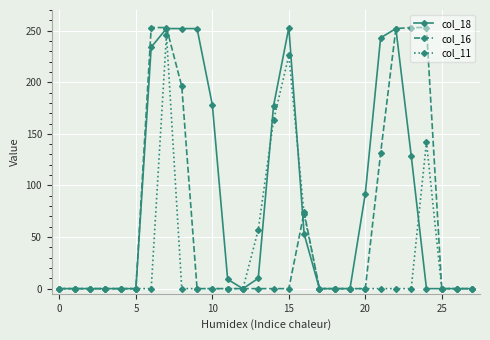

List the series in order of their overall mean, highest first.

col_18, col_16, col_11